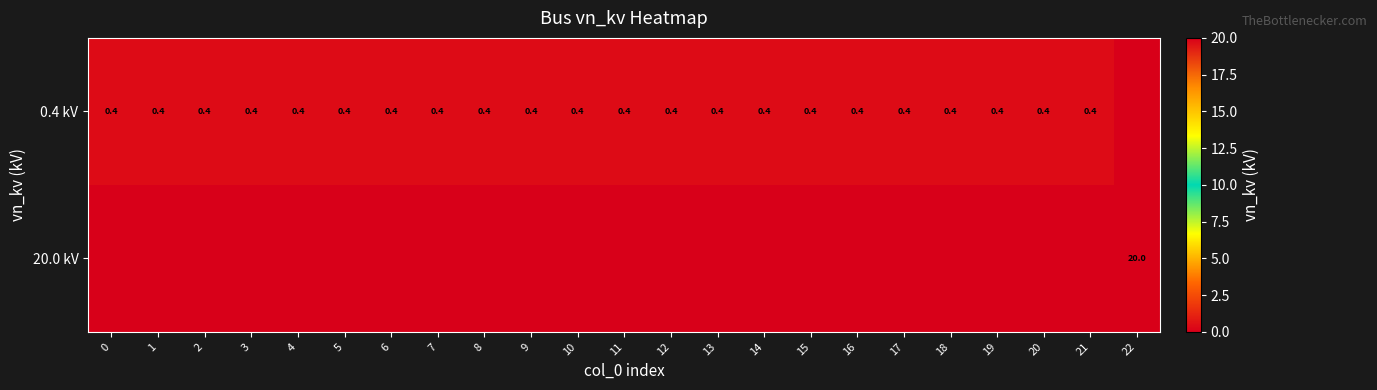

Between 11 and 2, which is larger?

11